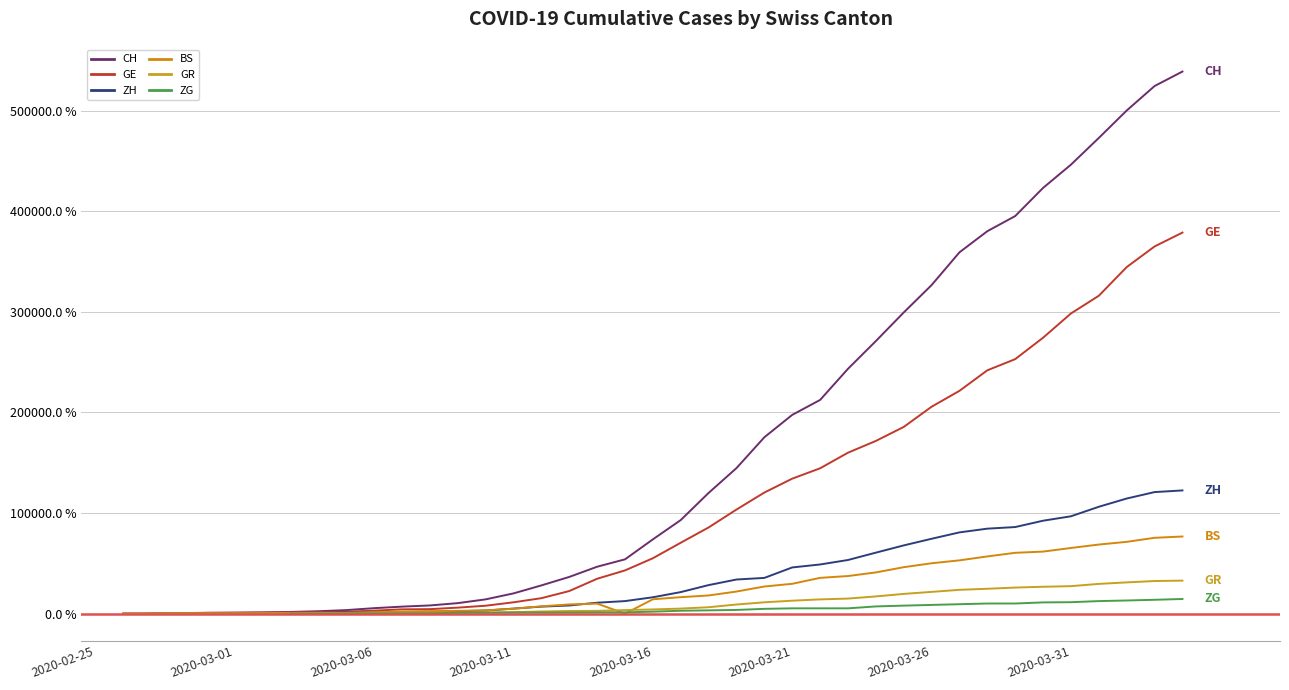

What is the difference between the GE values at 37 and 15?

333200.0